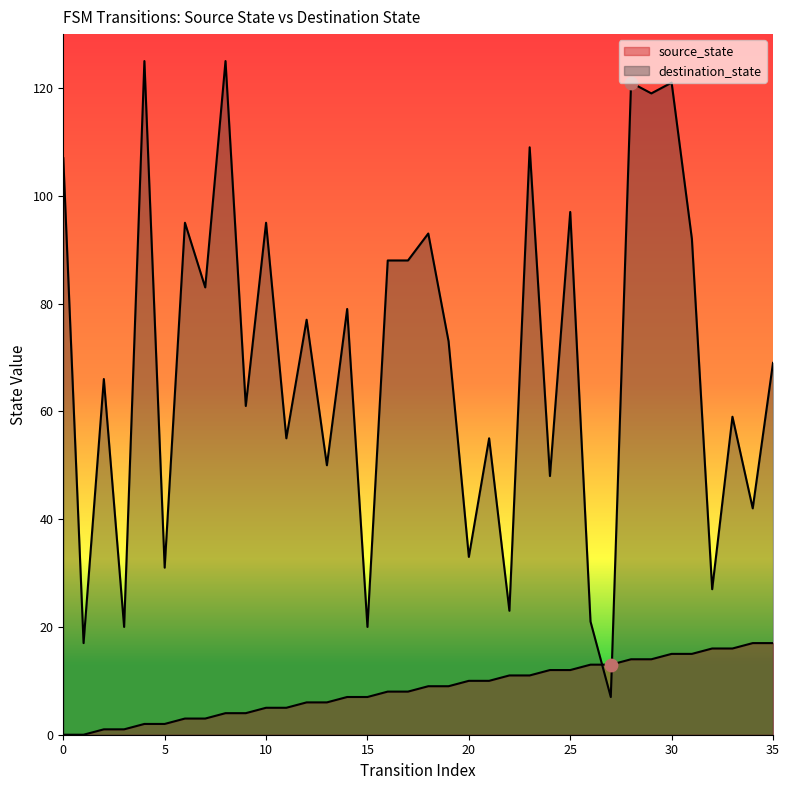

Which series has the widest spread of Y values?

destination_state